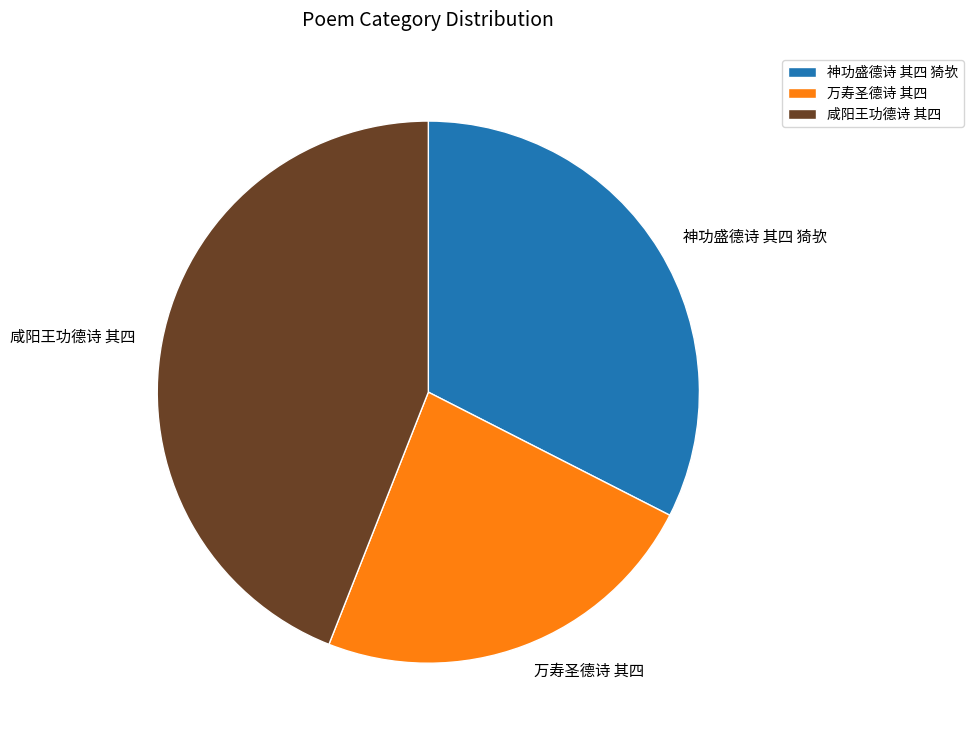

The 万寿圣德诗 其四 slice represents 23% of the pie. True or false?

True